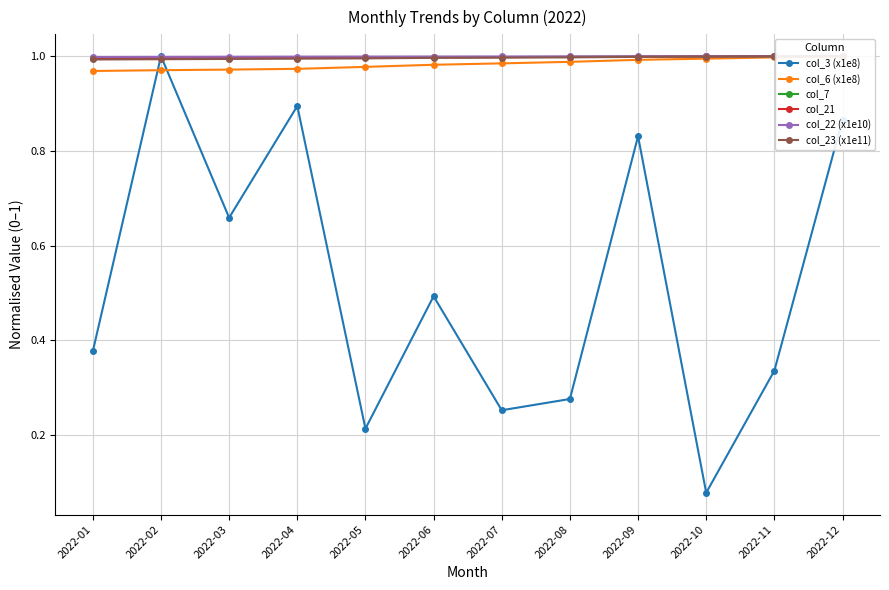

Which series has the largest total across all categories?

col_22 (x1e10)